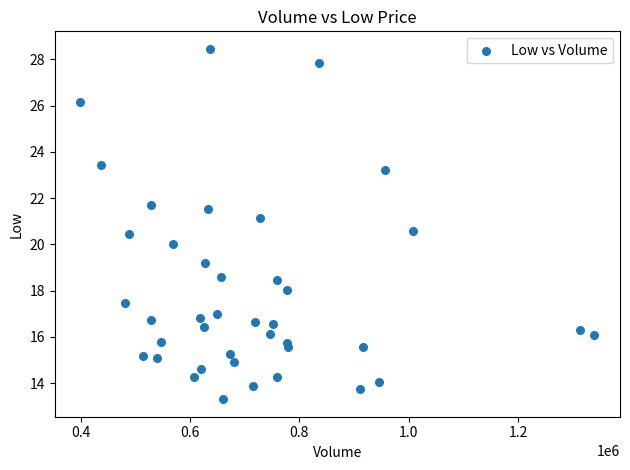

What is the range of Y values (max minus min)?

15.1